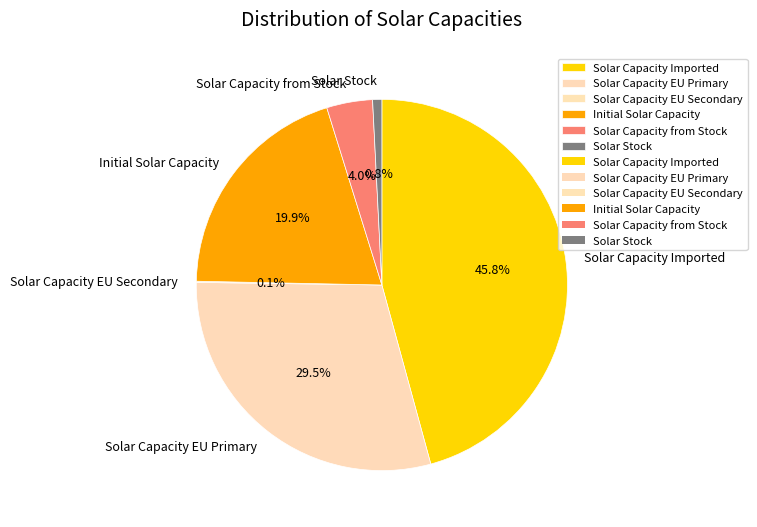

To the nearest percent, what is the average slice percentage?

17%